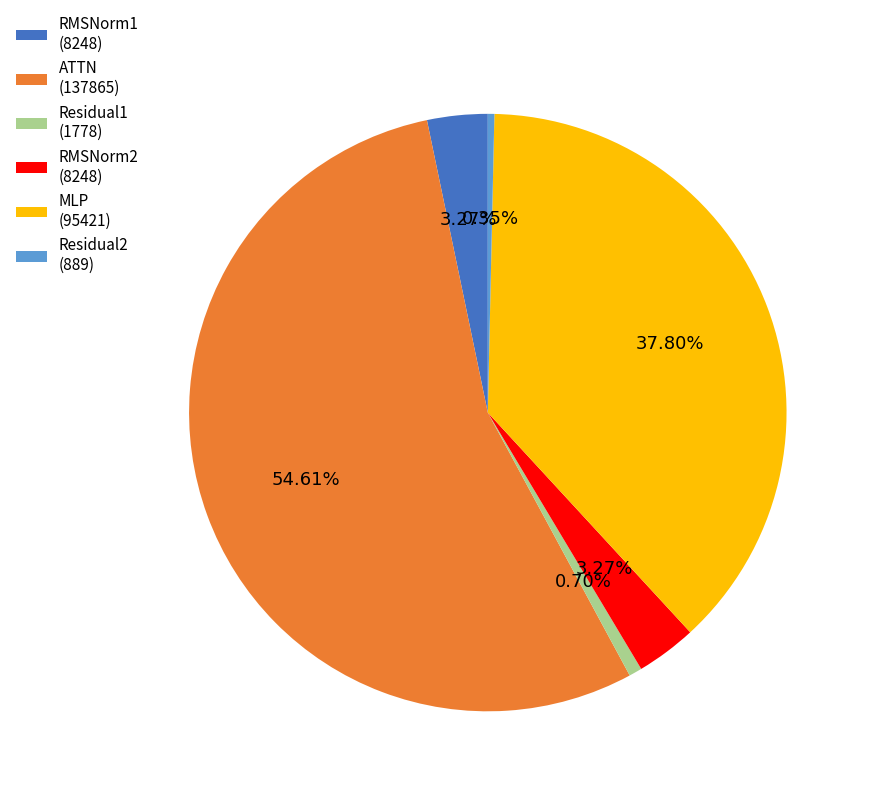

Combined, what portion of the pie is RMSNorm1 and Residual2?

3.6%